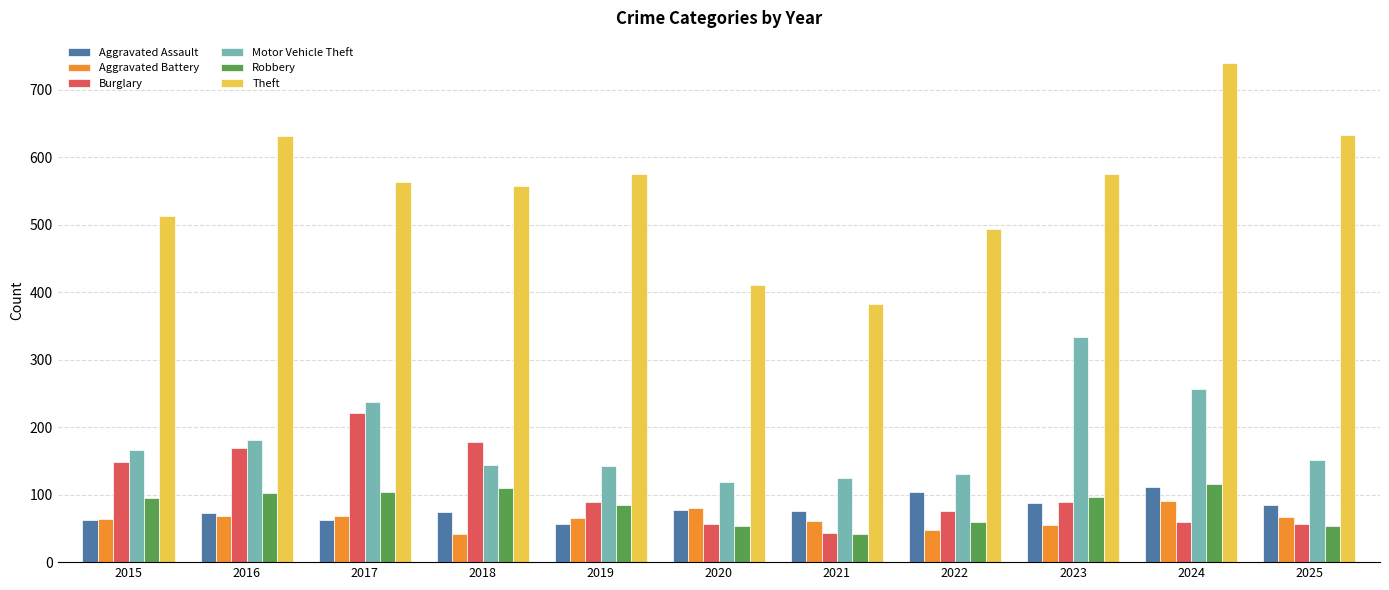

Which series has the largest range (max minus min)?

Theft